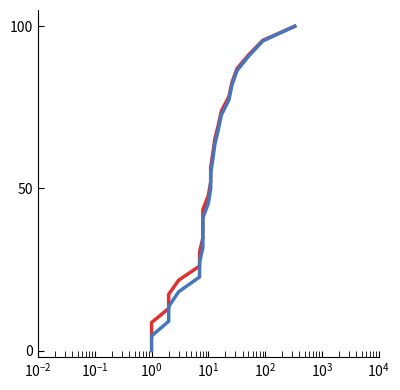

What is the difference between the maximum and minimum values in the PurchasePeriod (CDF) series?

95.7